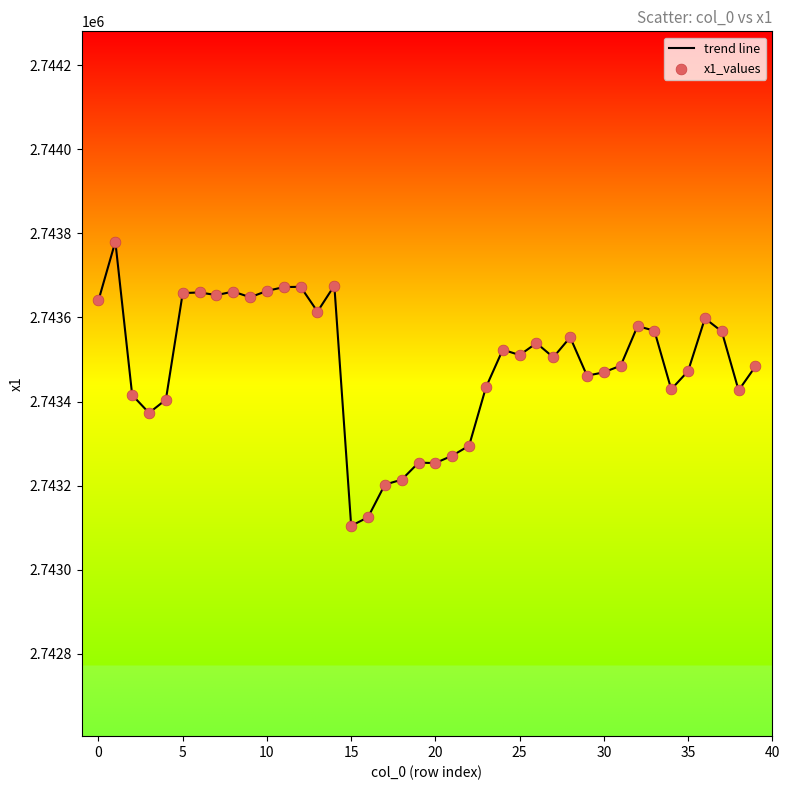

What is the difference between the maximum and minimum values?

675.5